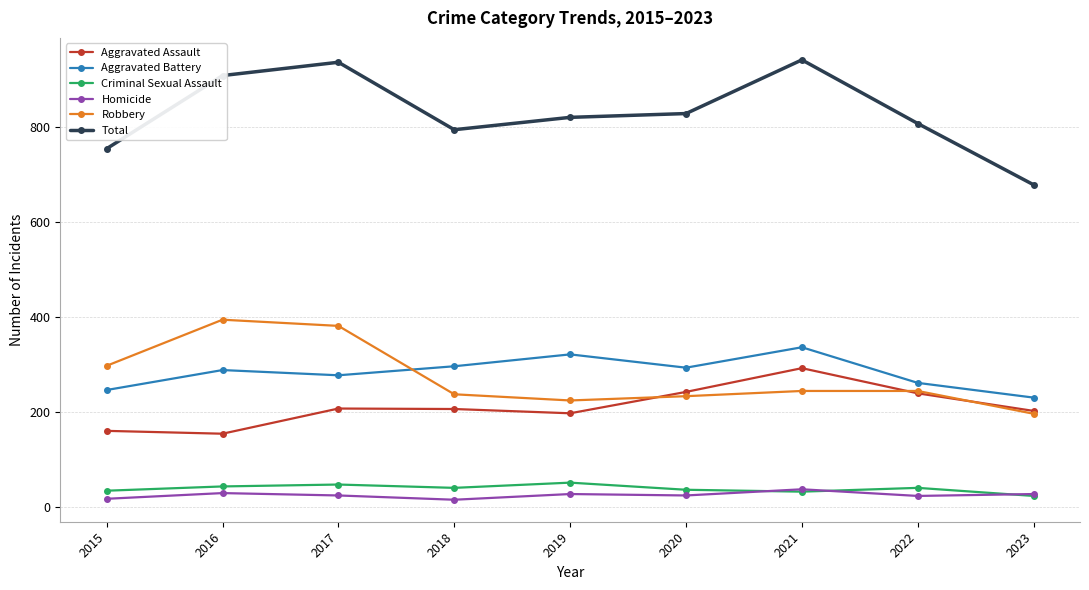

What is the difference between the highest and lowest values at 2020?

804